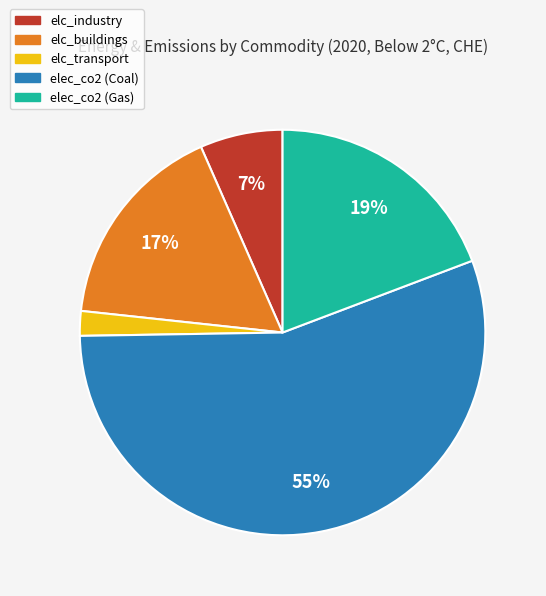

Which has a higher value, elc_industry or elc_buildings?

elc_buildings